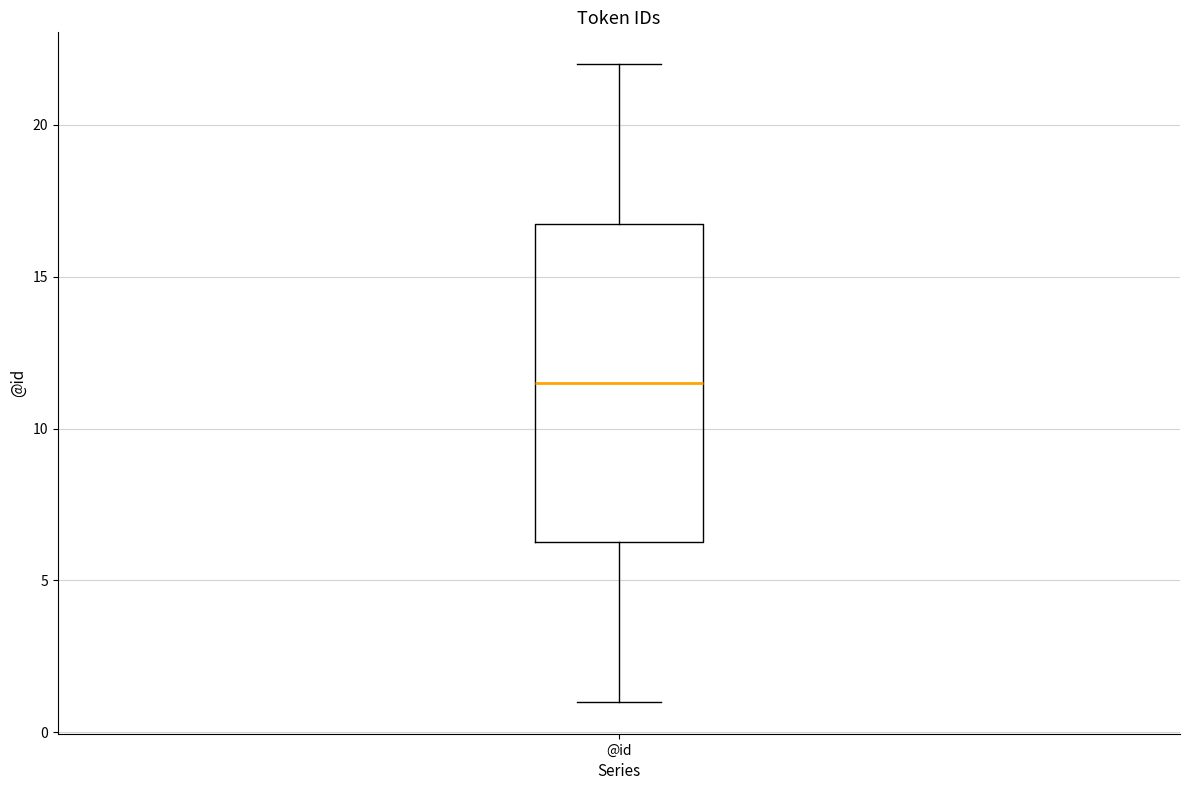

Read this box plot against the y-axis: the position of the median line, the range covered by the box, and the ends of both whiskers. The values are not printed on the chart, so give them approximately, as read against the axis.

median 11.5, box 6.5 to 17.0, whiskers 1.0 to 22.0